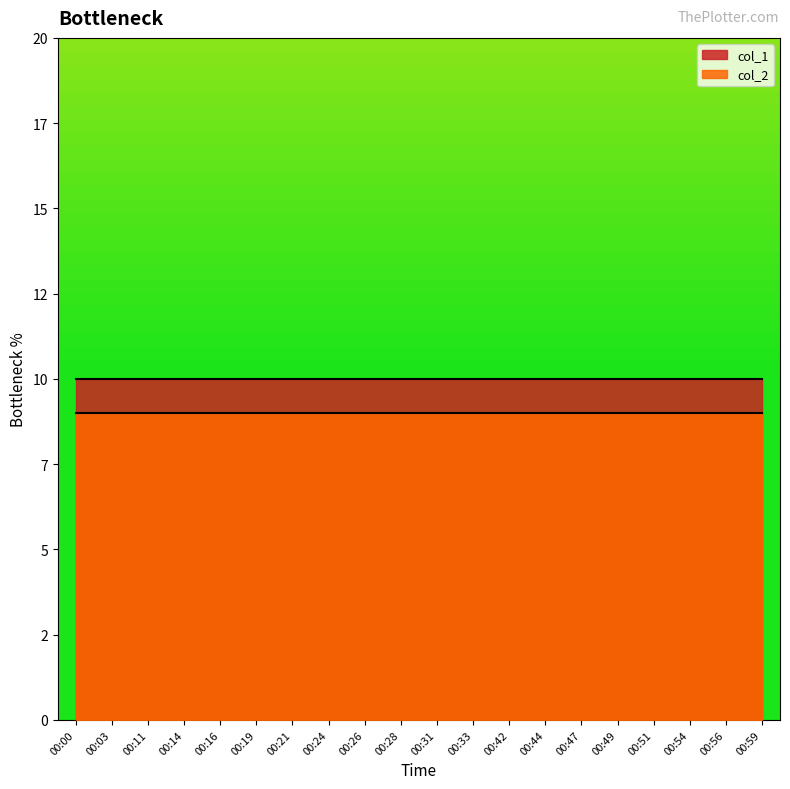

True or false: col_2 and col_1 intersect in this chart.

False